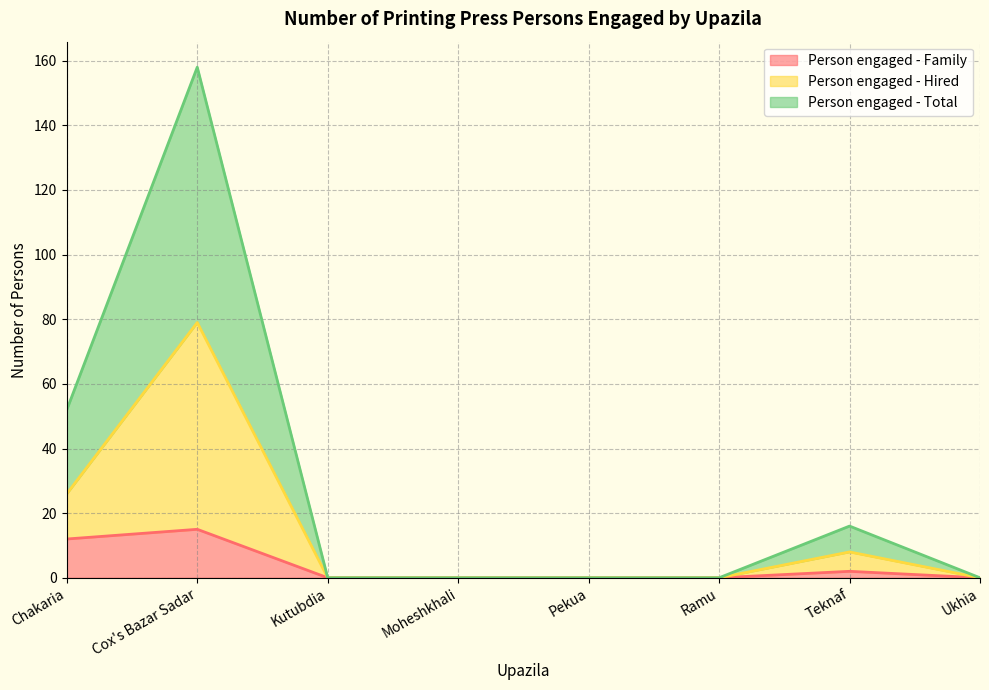

What is the difference between the highest and lowest values at Chakaria?

40